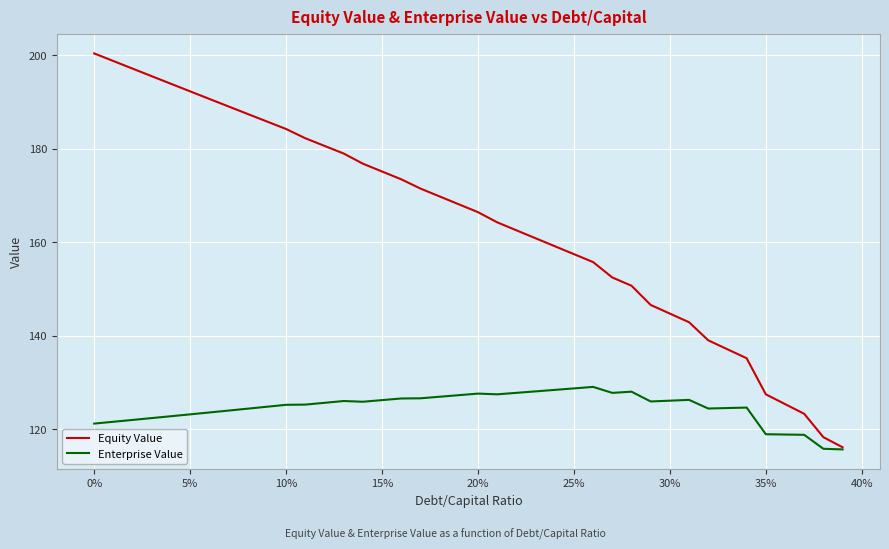

What is the smallest value displayed?

115.7